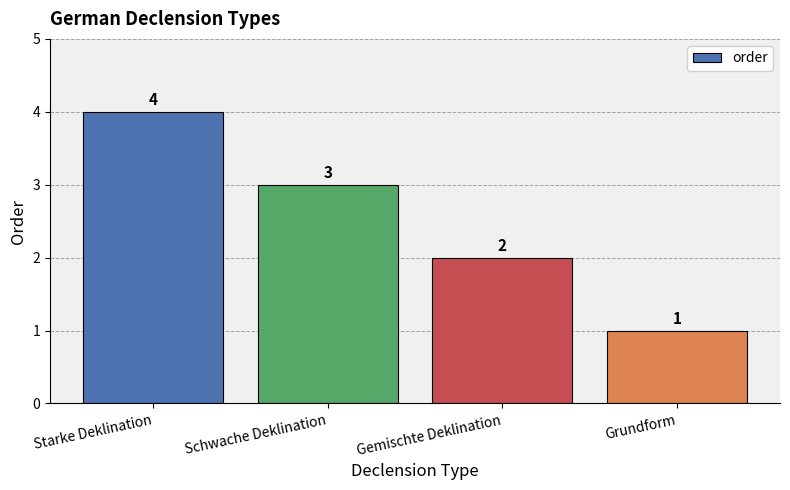

Which has a higher value, Starke Deklination or Gemischte Deklination?

Starke Deklination